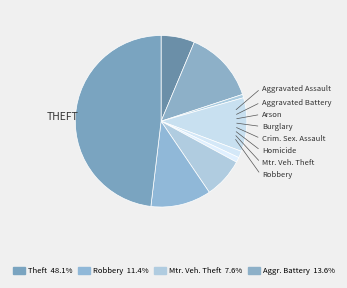

How many slices are in this pie chart?

9